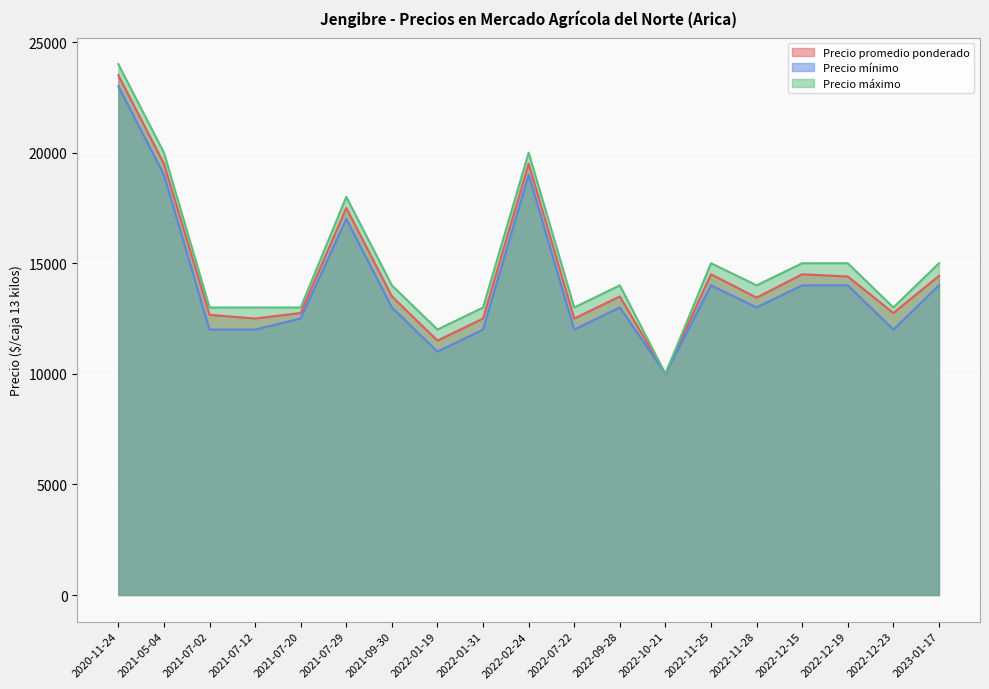

Reading left to right, extract all data points from this chart.

Precio promedio ponderado: 2022-12-15=14500	2022-12-23=12750	2023-01-17=14429	2020-11-24=23500	2022-11-28=13444	2021-07-29=17500	2022-11-25=14500	2021-07-12=12500	2021-09-30=13500	2022-01-19=11500	2022-07-22=12500	2021-07-20=12750	2021-07-02=12667	2022-12-19=14400	2022-09-28=13500	2022-10-21=10000	2022-02-24=19500	2021-05-04=19500	2022-01-31=12500
Precio mínimo: 2022-12-15=14000	2022-12-23=12000	2023-01-17=14000	2020-11-24=23000	2022-11-28=13000	2021-07-29=17000	2022-11-25=14000	2021-07-12=12000	2021-09-30=13000	2022-01-19=11000	2022-07-22=12000	2021-07-20=12500	2021-07-02=12000	2022-12-19=14000	2022-09-28=13000	2022-10-21=10000	2022-02-24=19000	2021-05-04=19000	2022-01-31=12000
Precio máximo: 2022-12-15=15000	2022-12-23=13000	2023-01-17=15000	2020-11-24=24000	2022-11-28=14000	2021-07-29=18000	2022-11-25=15000	2021-07-12=13000	2021-09-30=14000	2022-01-19=12000	2022-07-22=13000	2021-07-20=13000	2021-07-02=13000	2022-12-19=15000	2022-09-28=14000	2022-10-21=10000	2022-02-24=20000	2021-05-04=20000	2022-01-31=13000